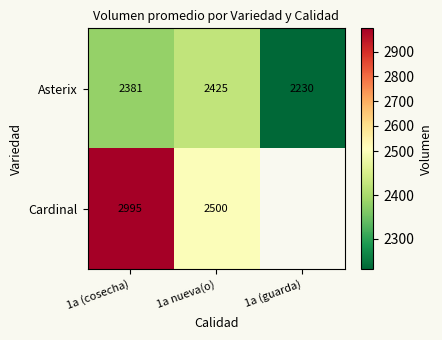

True or false: Cardinal has a value of 1872.9 at 1a (cosecha).

False